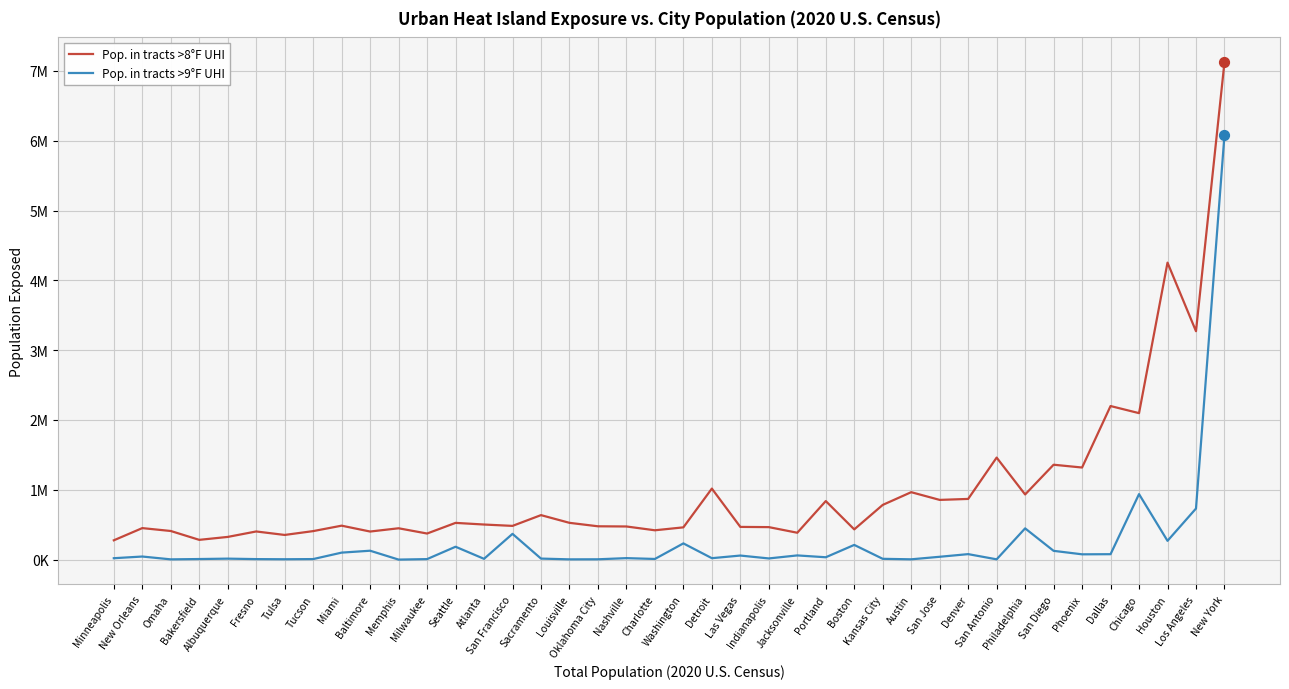

What are all the series names shown in the legend?

Pop. in tracts >8°F UHI, Pop. in tracts >9°F UHI